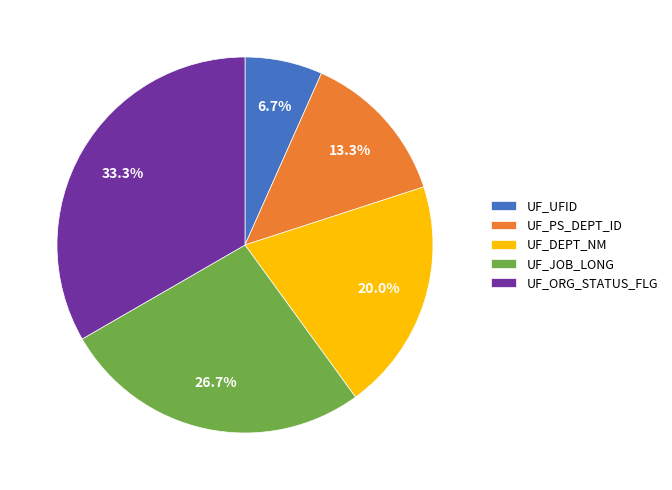

Which category has the biggest portion of the pie?

UF_ORG_STATUS_FLG